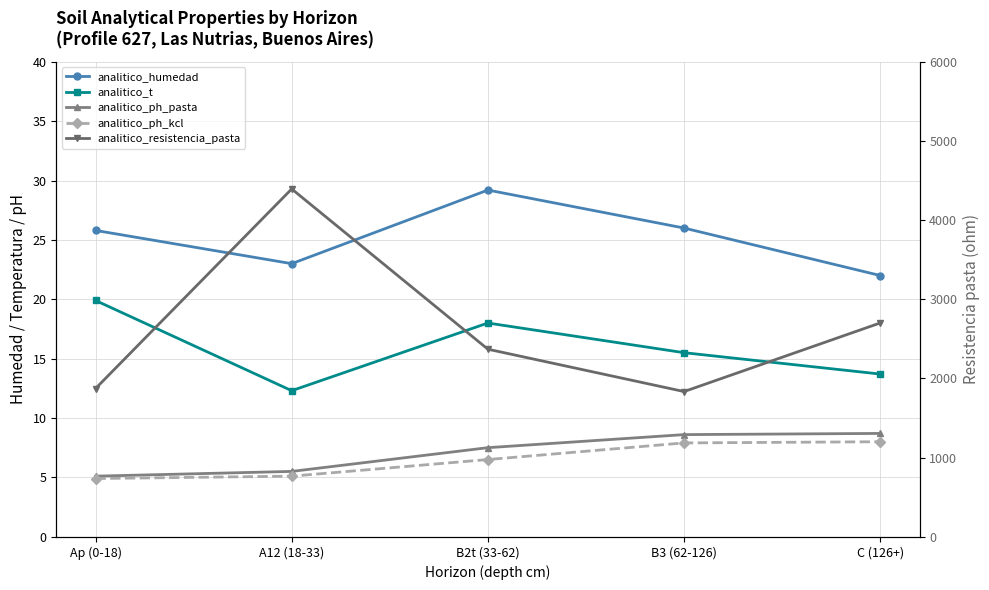

The value of analitico_humedad at B2t (33-62) is 15.7. True or false?

False